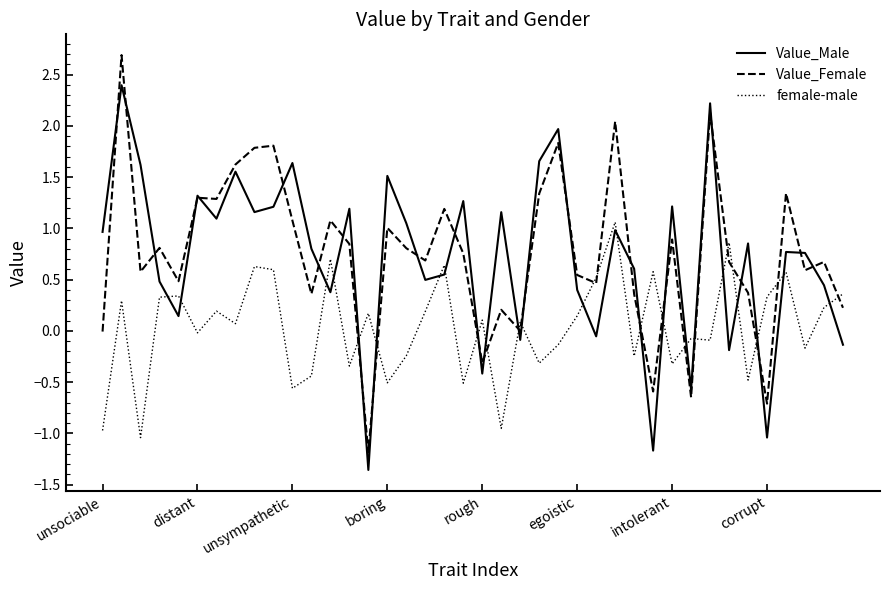

Rank the series by their maximum value, from lowest to highest.

female-male, Value_Male, Value_Female